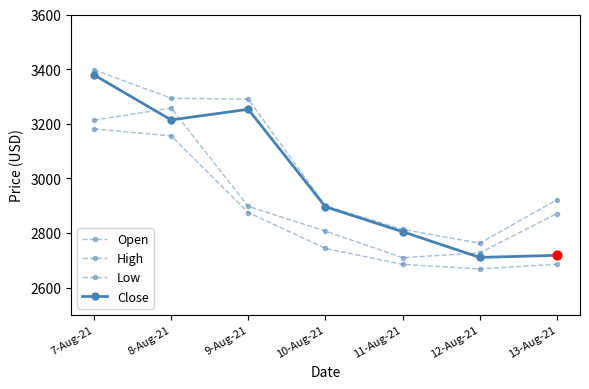

How many distinct data groups are displayed?

4